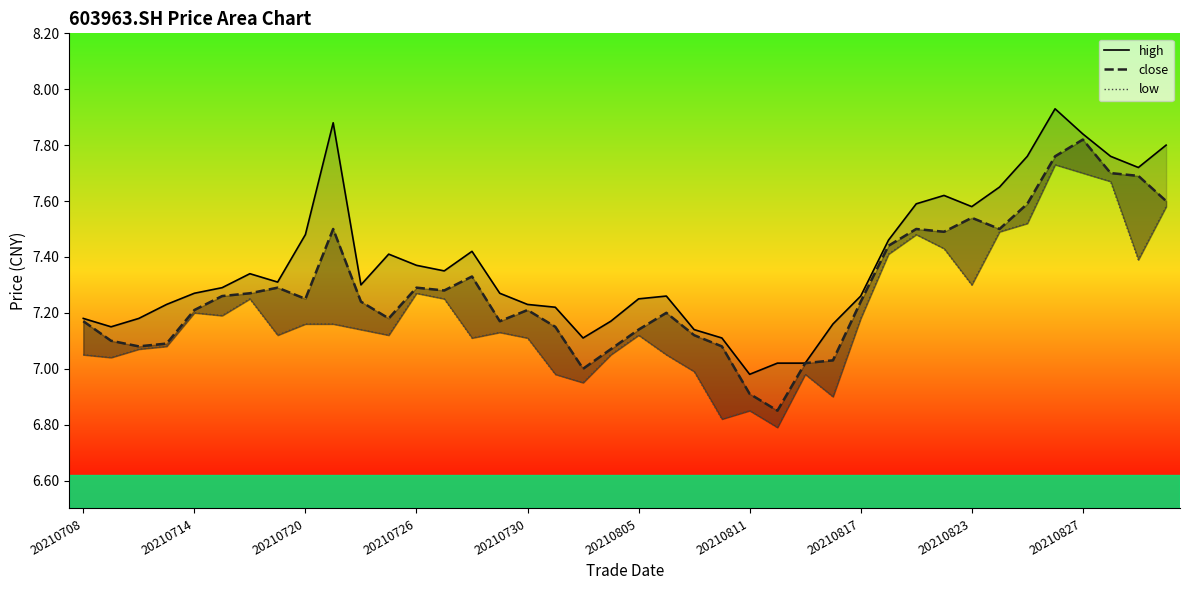

What is the value of the close point at the 9th from the left?

7.2